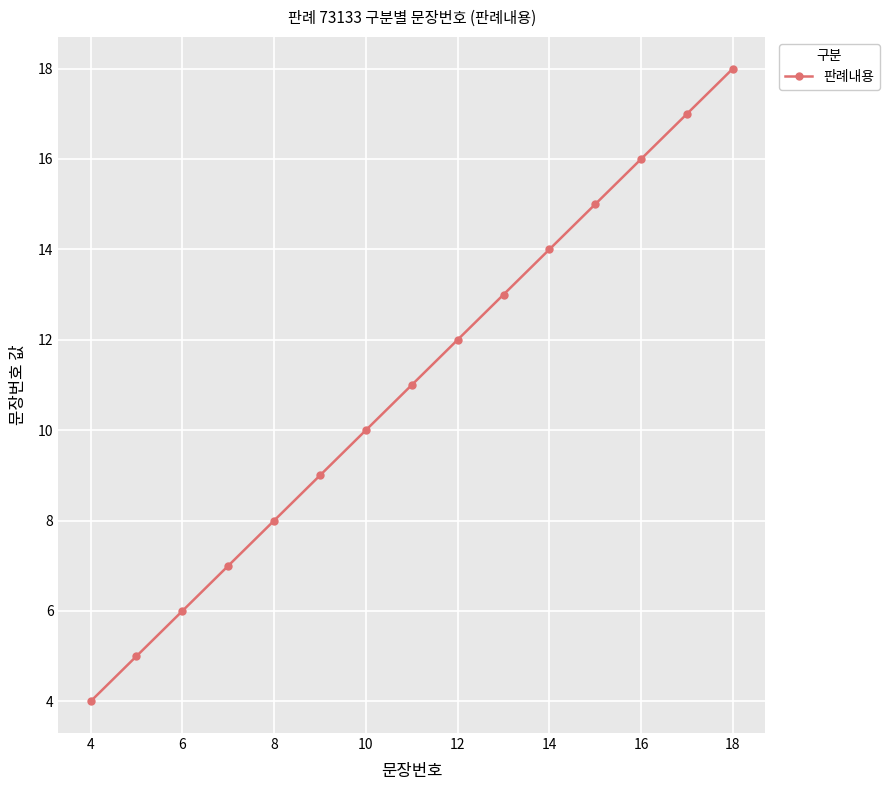

What is the greatest value displayed?

18